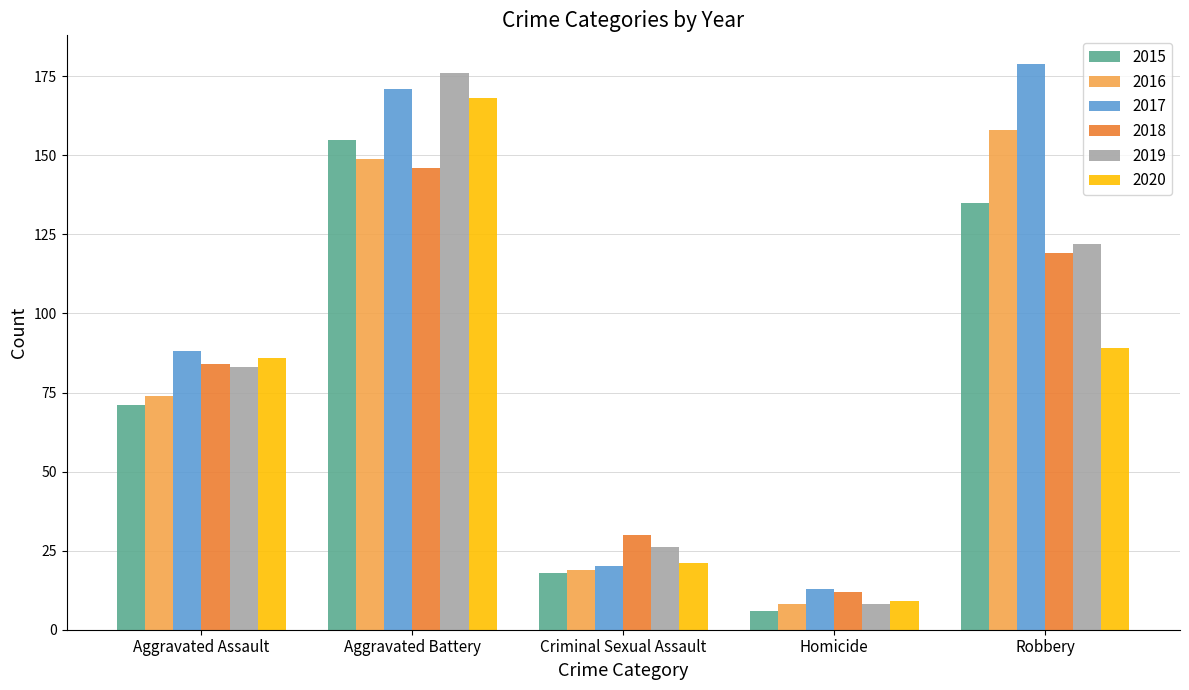

How many categories are shown in the chart?

5